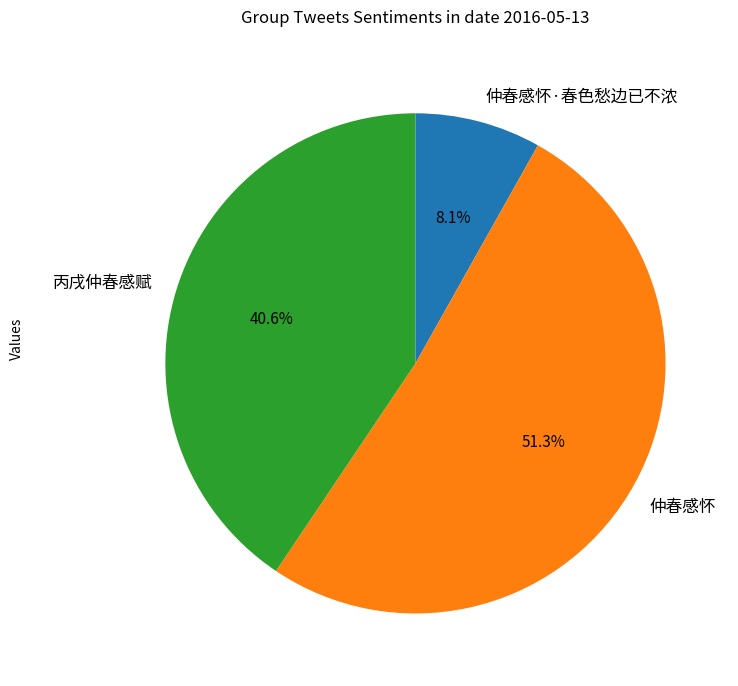

How many segments does this pie chart have?

3